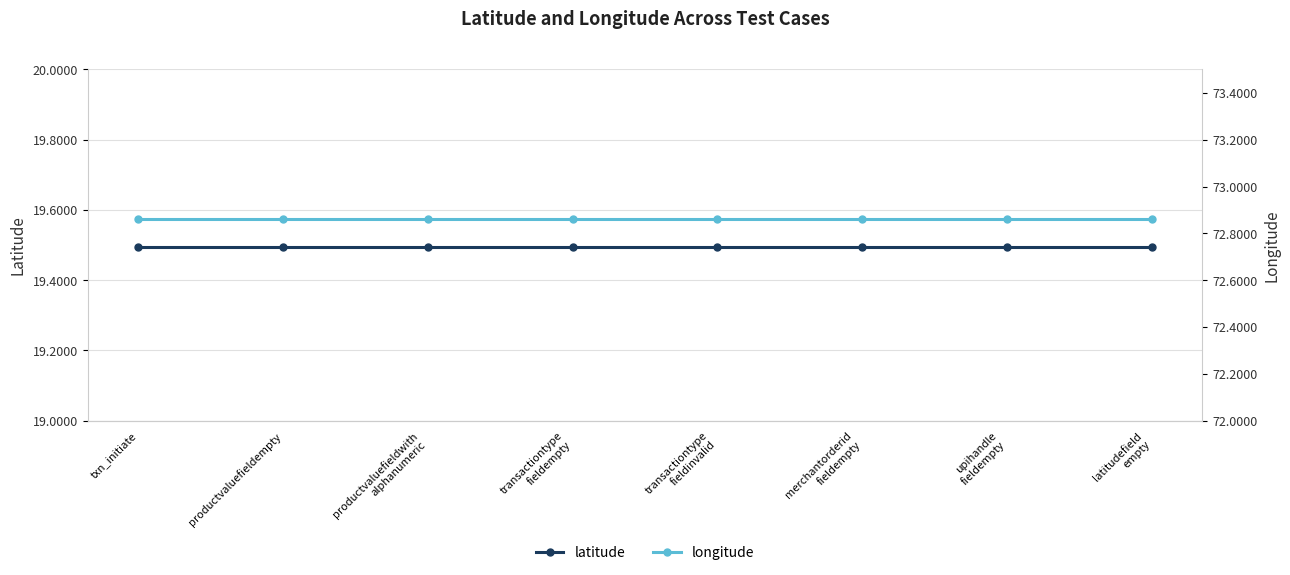

What are all the series names shown in the legend?

latitude, longitude